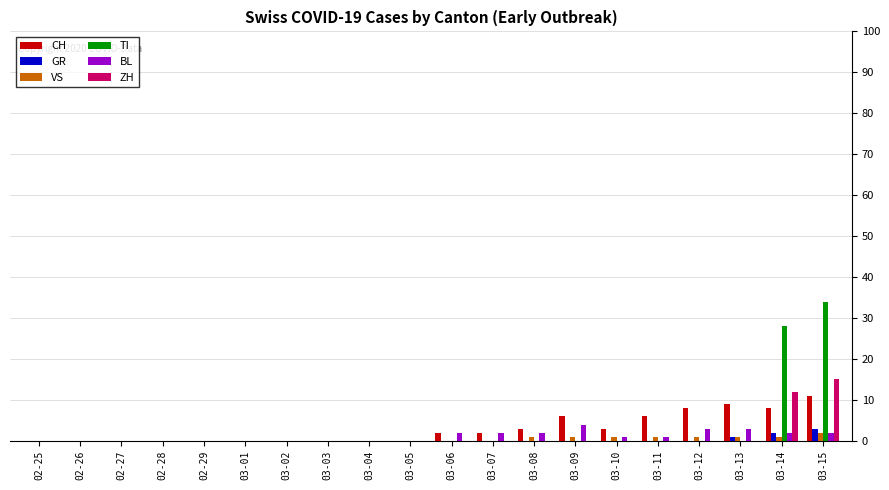

Which series changed the most between 03-13 and 03-15?

TI